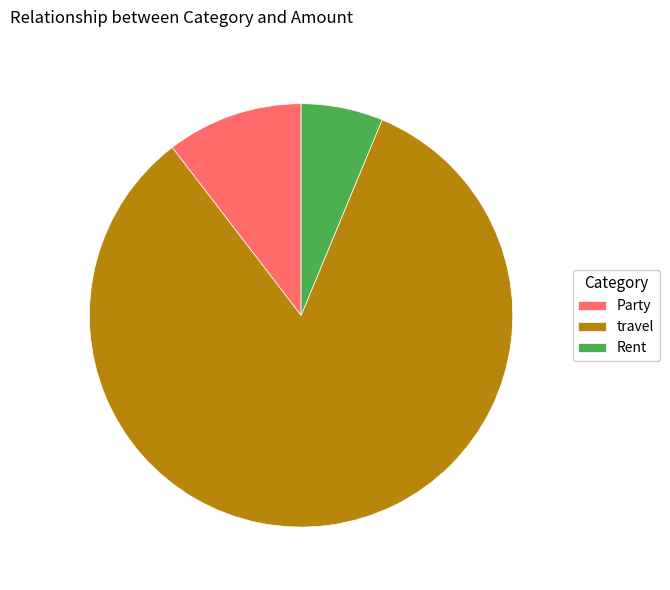

Between Party and travel, which is larger?

travel